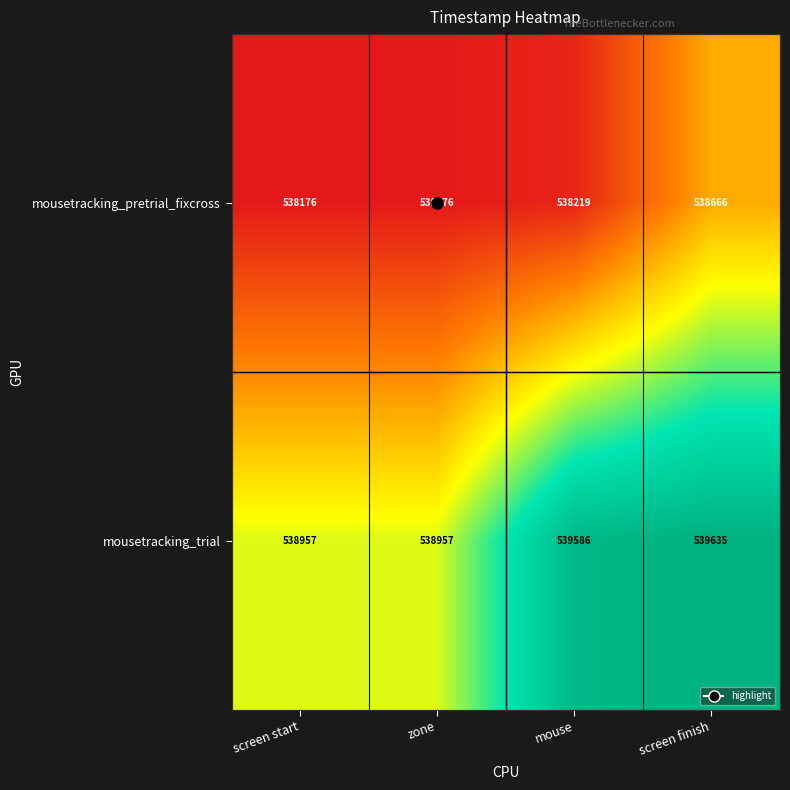

At zone, list the series in order from smallest to largest.

mousetracking_pretrial_fixcross, mousetracking_trial